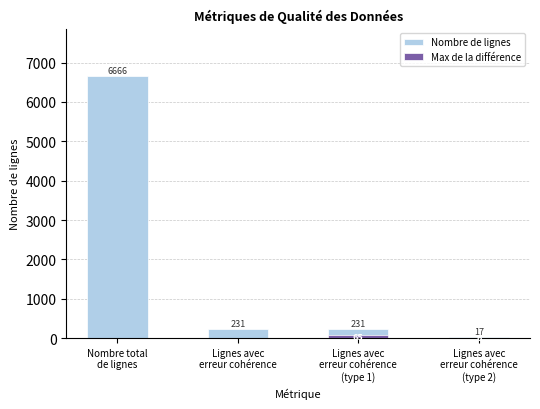

How many values in the Max de la différence series are below 6?

2